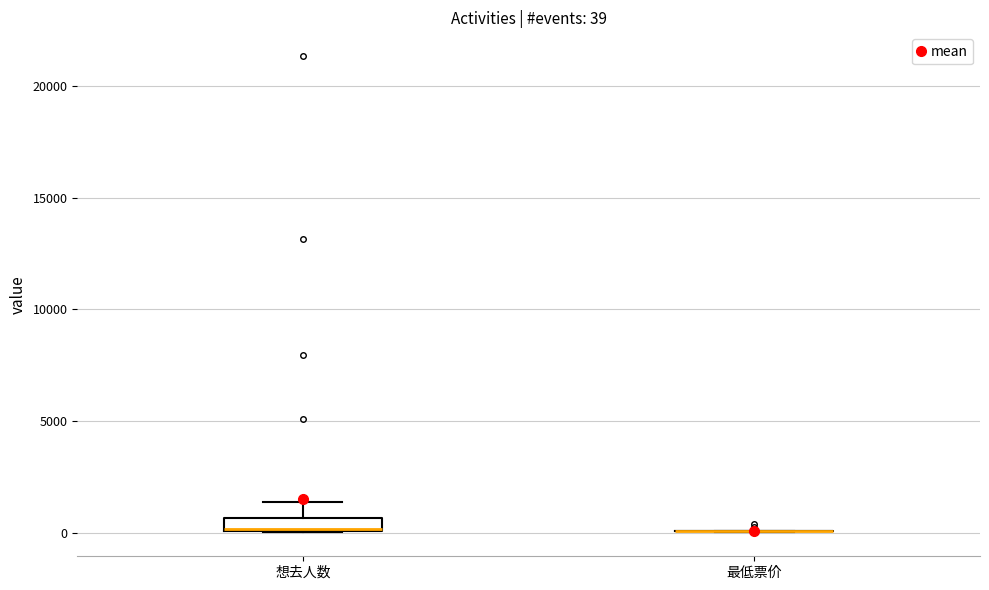

Which box is the tallest, from its lower edge to its upper edge?

想去人数